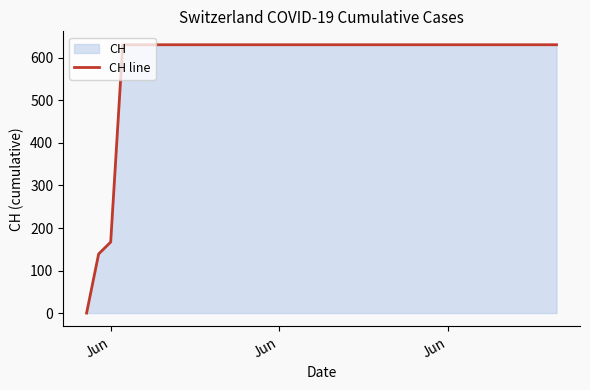

What is the value of the 20th point from the left?

631